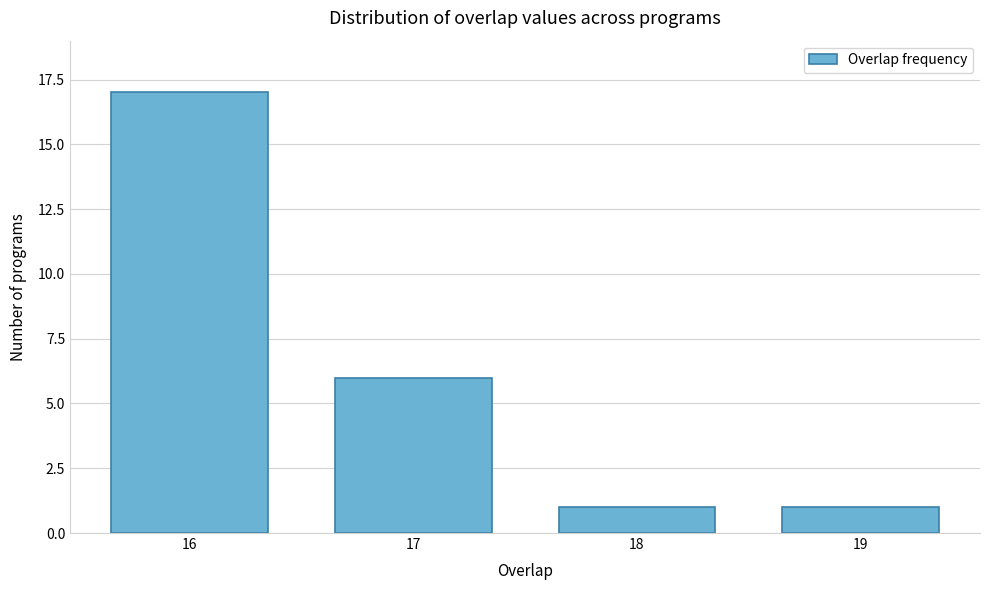

Reading right to left, transcribe all the data shown in this chart.

19=1	18=1	17=6	16=17